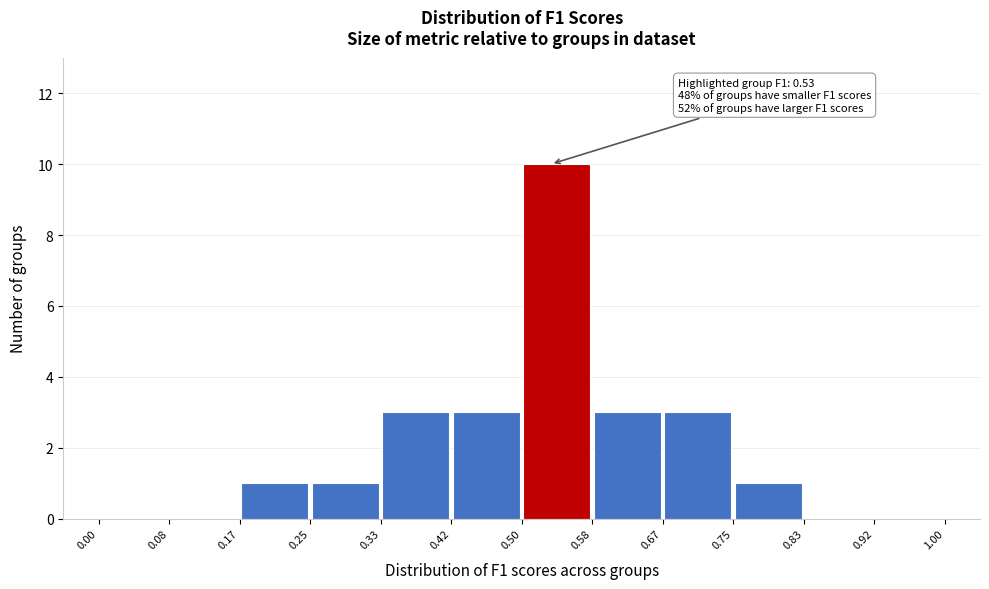

Over which range of the x-axis is the bar tallest?

0.50 to 0.58